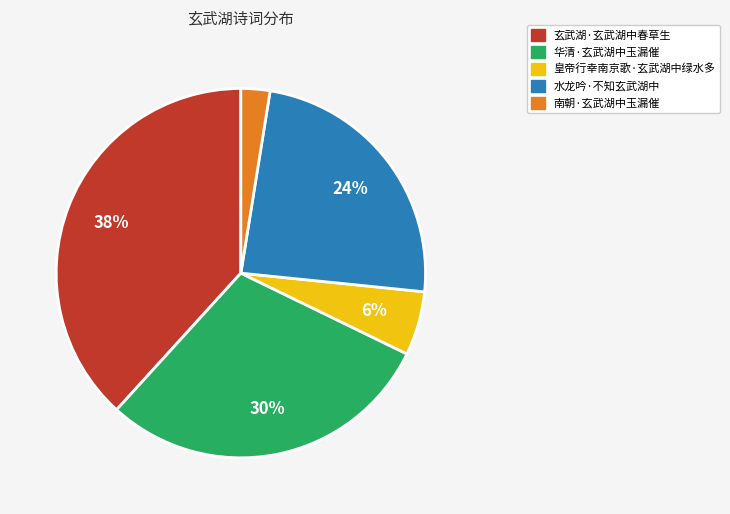

How many slices are in this pie chart?

5